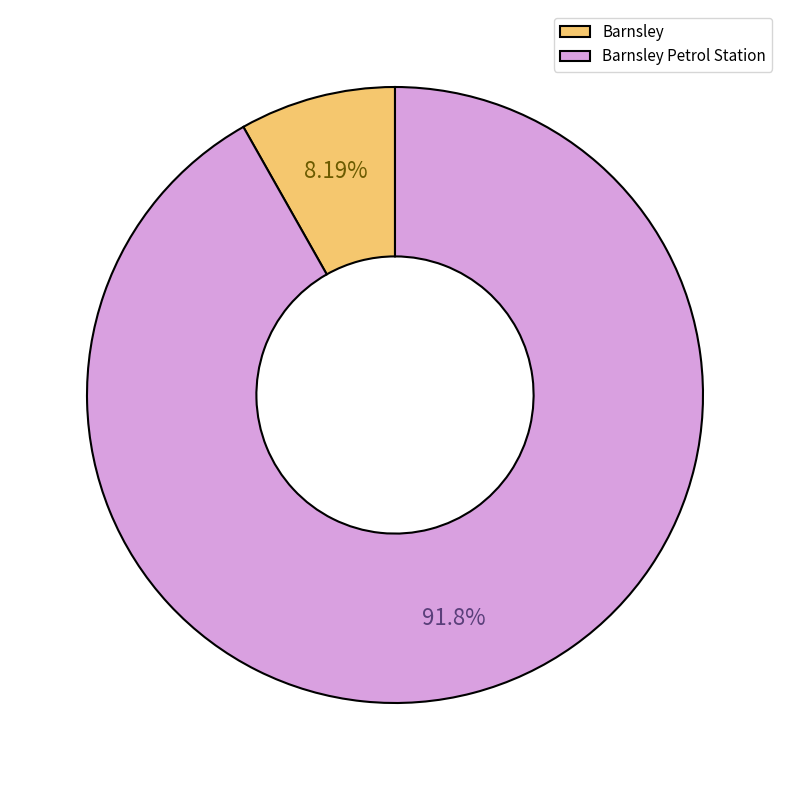

Is it true that Barnsley Petrol Station is 92% of the pie?

True